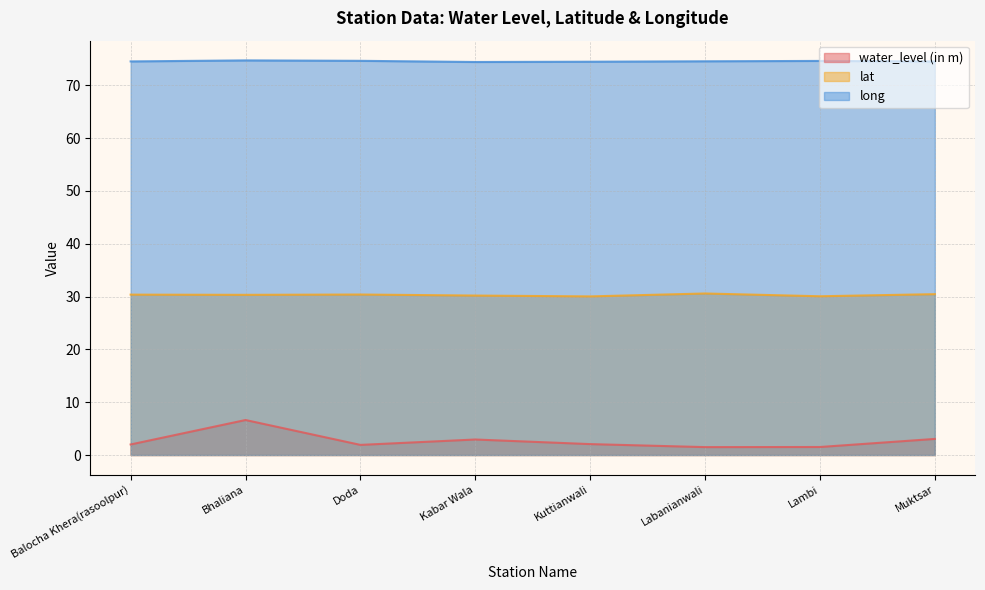

At which category is the sum across all series the highest?

Bhaliana